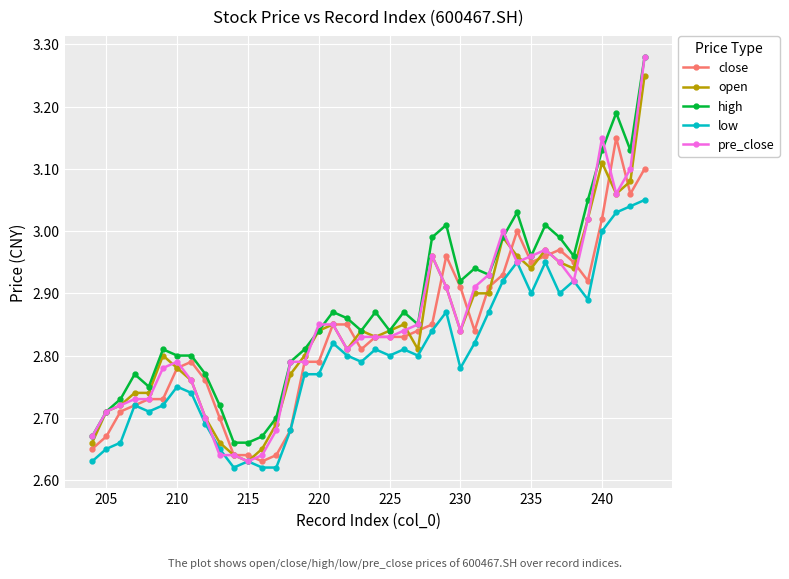

Is it true that low equals 4.6 at 225?

False